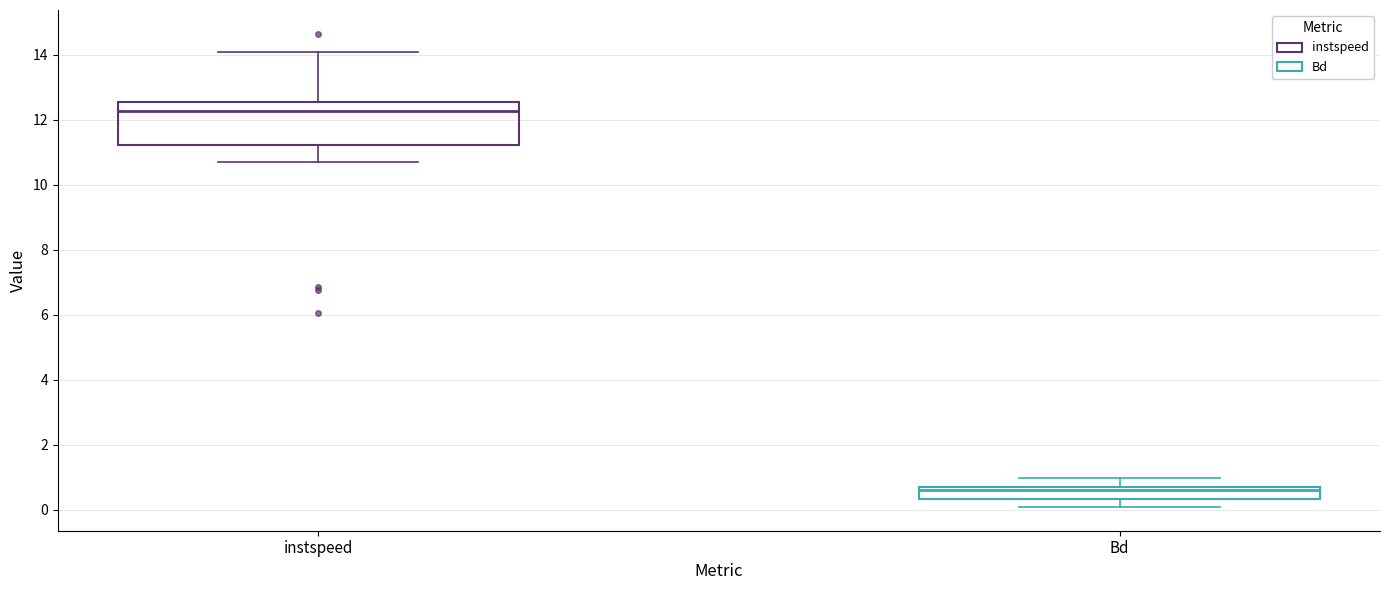

Reading left to right, transcribe this box plot: for each box, give where its median line is, the range the box spans, and where its two whiskers end, as read against the y-axis. The values are not printed on the chart, so give them approximately, as read against the axis.

instspeed: median 12.2, box 11.2 to 12.6, whiskers 10.8 to 14.0
Bd: median 0.6 (just below the box's upper edge), box 0.4 to 0.6, whiskers 0.0 to 1.0